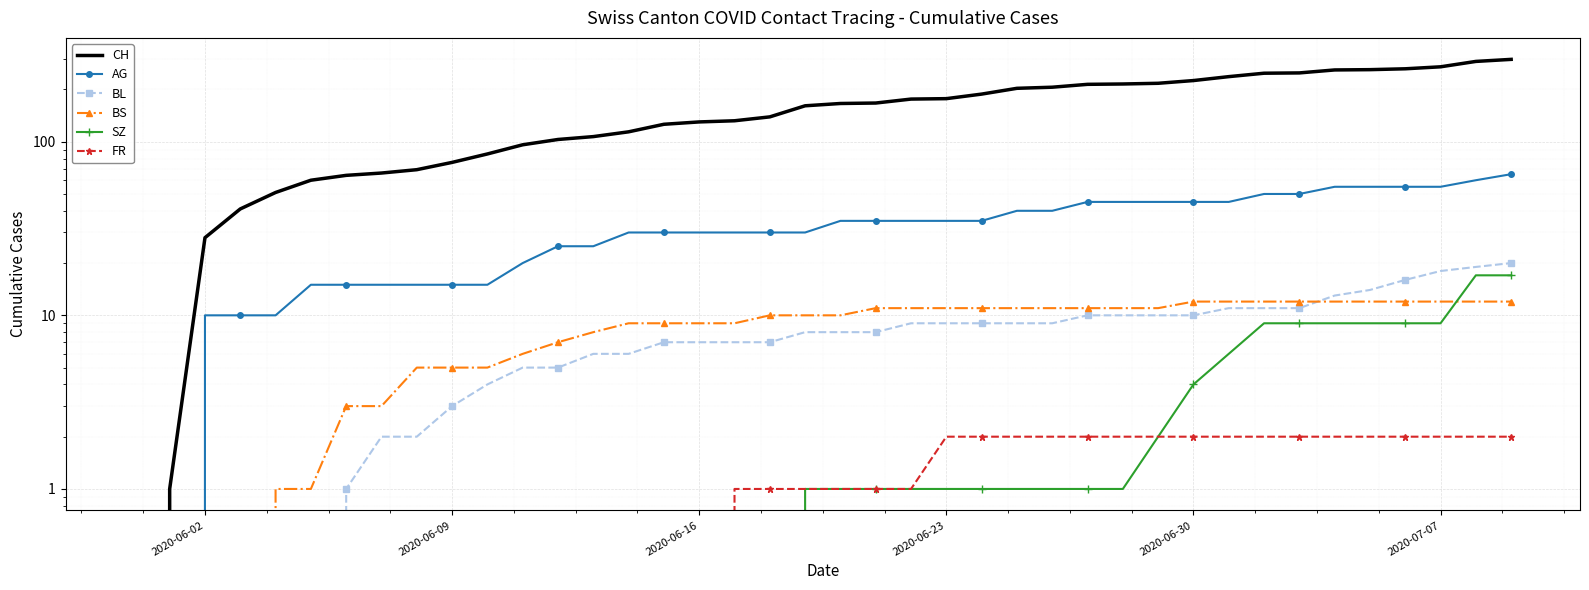

What is the difference between the maximum and second lowest values in the CH series?

297